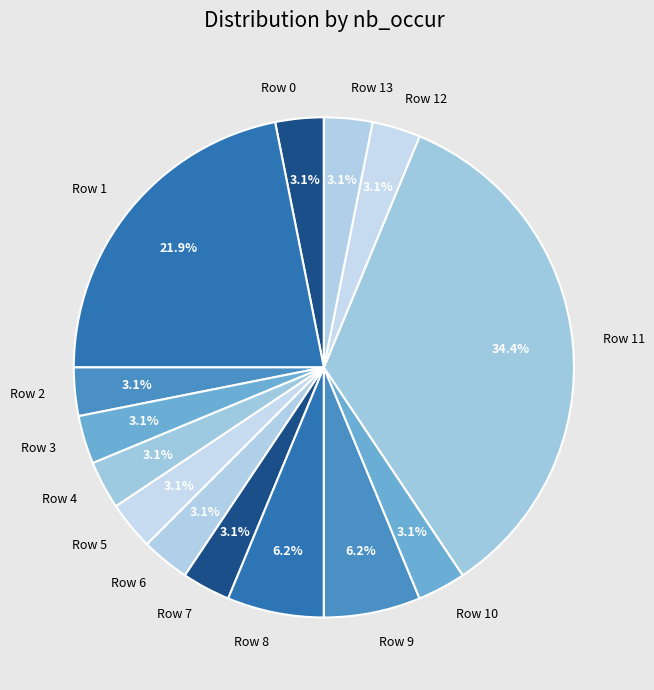

Which slice is the largest?

Row 11